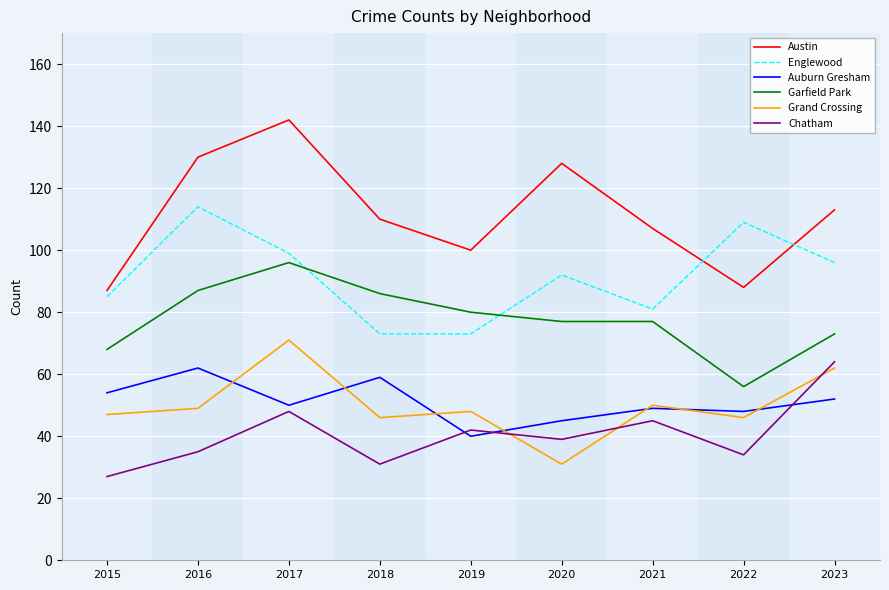

At which category does the chart reach its peak across all series?

2017